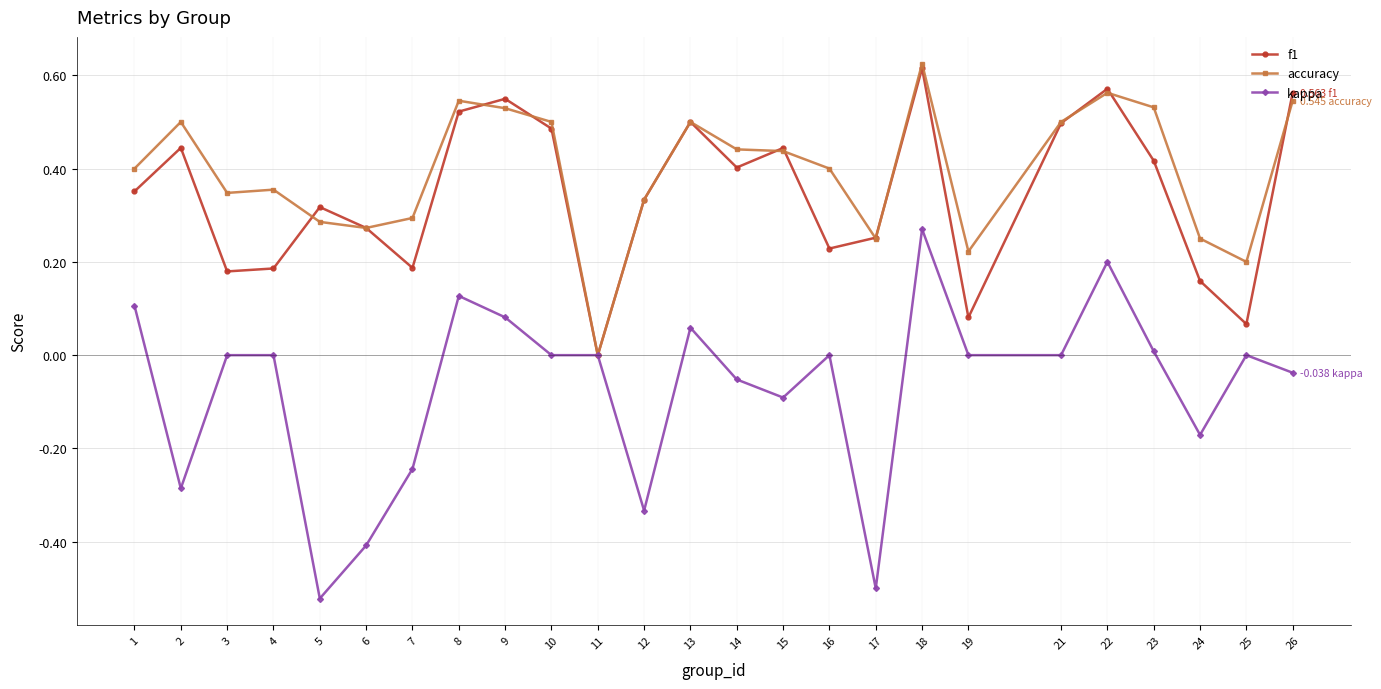

How many values in f1 are above zero?

24